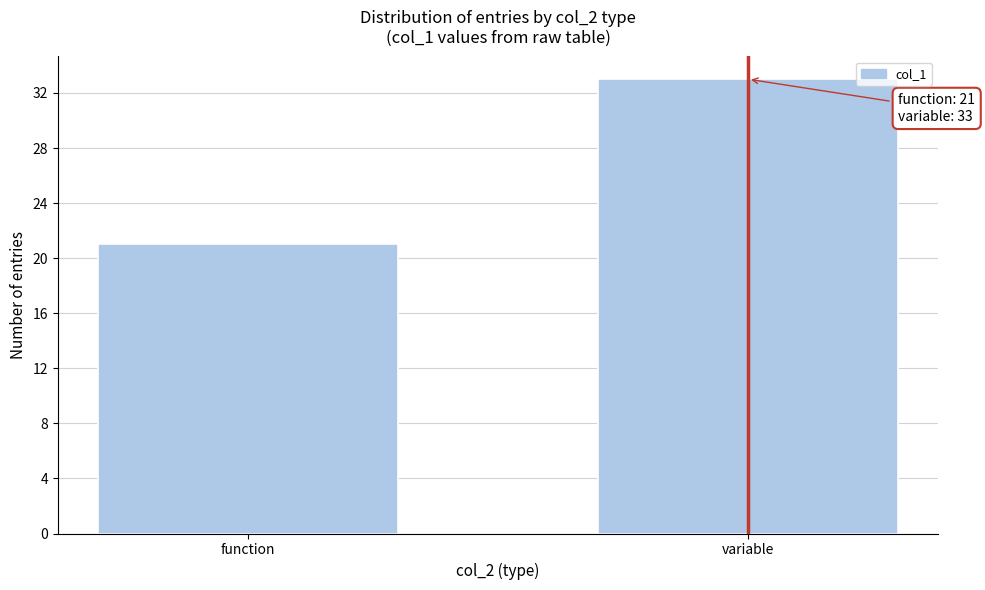

Reading left to right, what are all the values shown in this chart?

function=21	variable=33